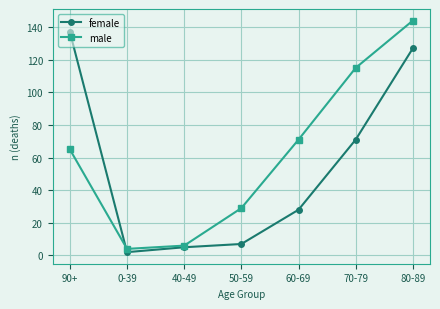

How many data points does each series have?

7